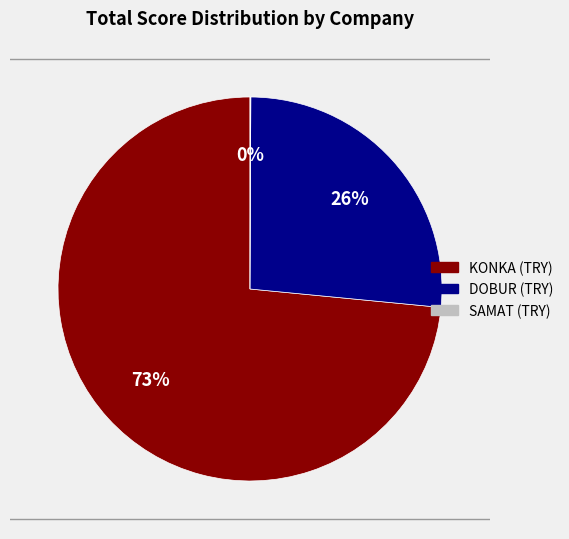

Rank the categories by value from highest to lowest.

KONKA (TRY), DOBUR (TRY), SAMAT (TRY)